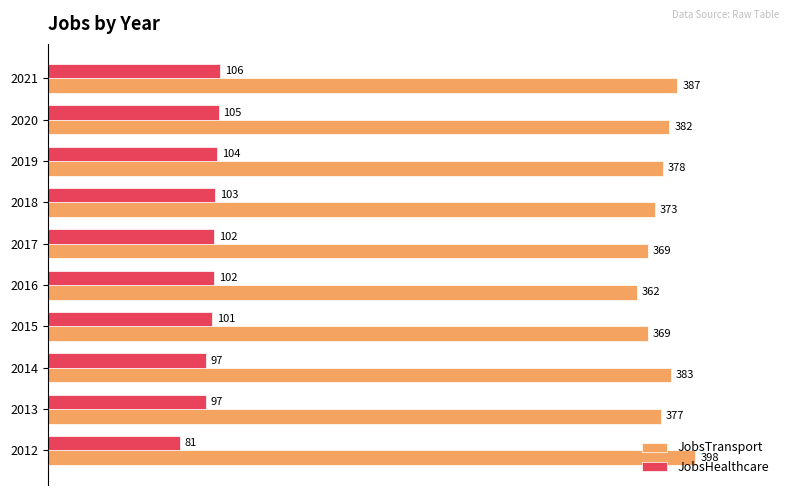

List the series in order of their peak value, lowest first.

JobsHealthcare, JobsTransport